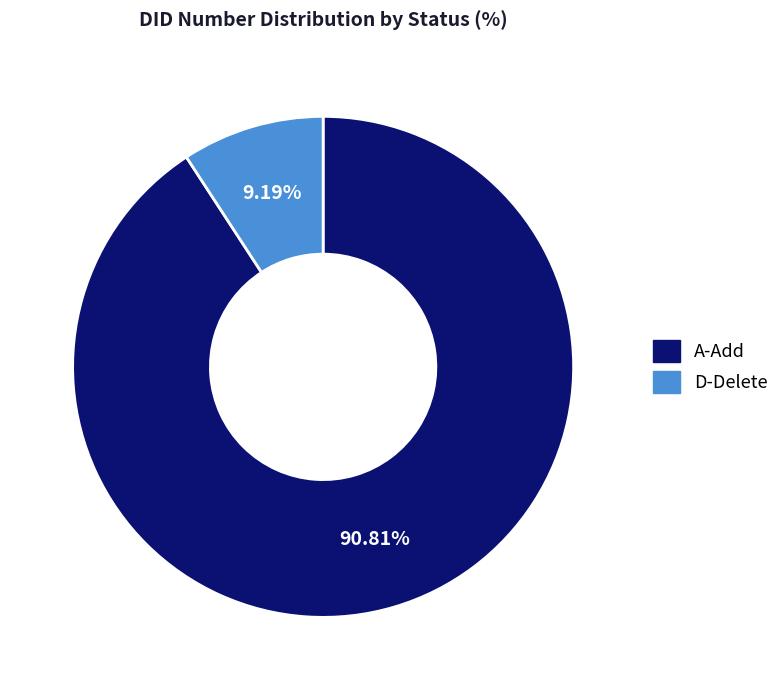

To the nearest percent, what is the average slice percentage?

50%